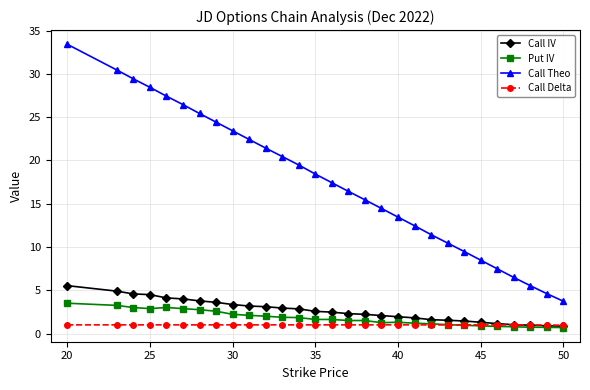

At how many categories does at least one series exceed 24?

8